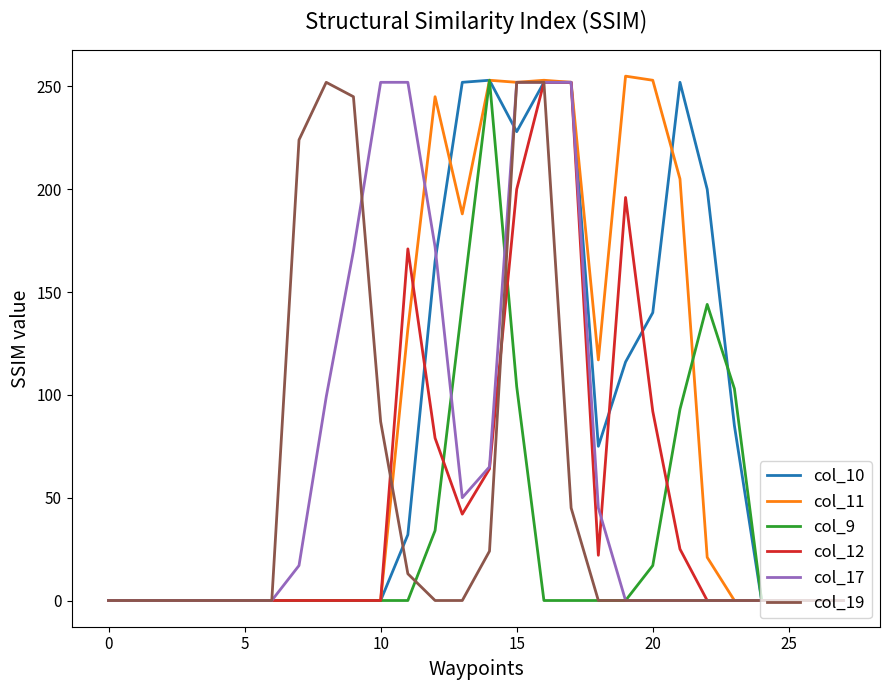

At which category is the sum across all series the highest?

15